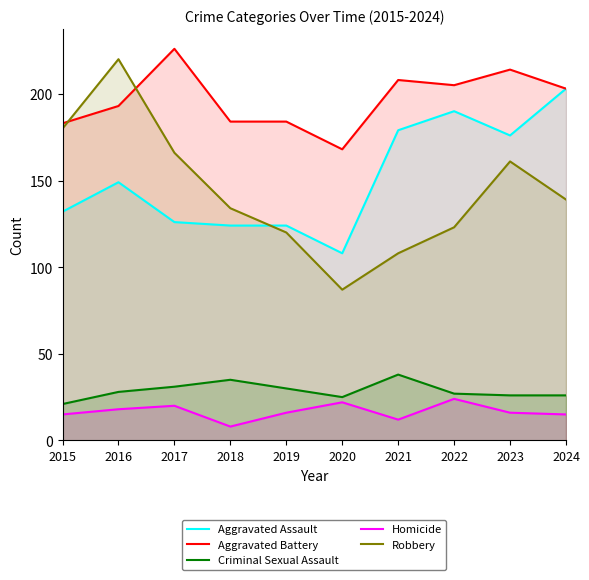

Between which two adjacent categories do Robbery and Aggravated Assault first intersect?

2018 and 2019